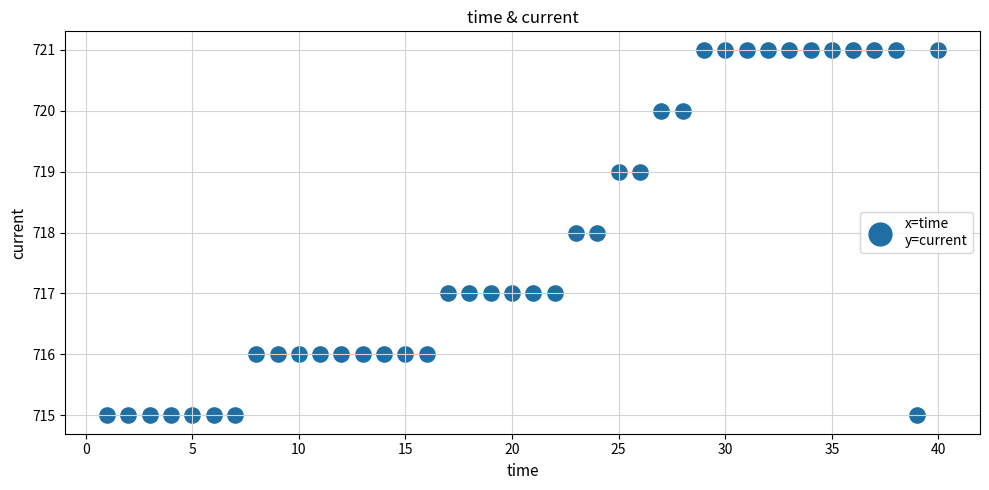

What is the range of X values (max minus min)?

39